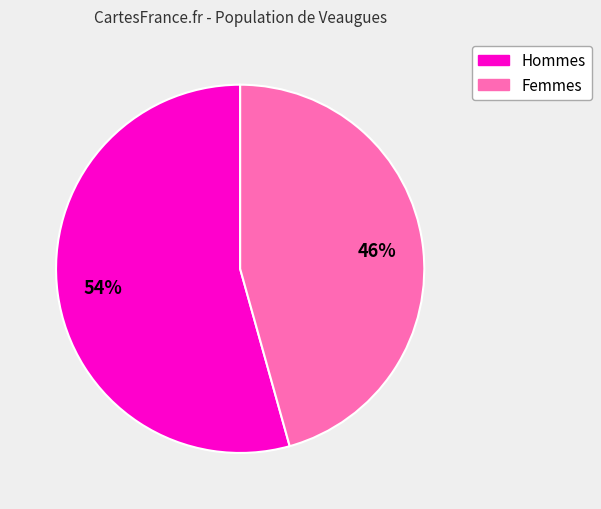

To the nearest percent, what is the average slice percentage?

50%